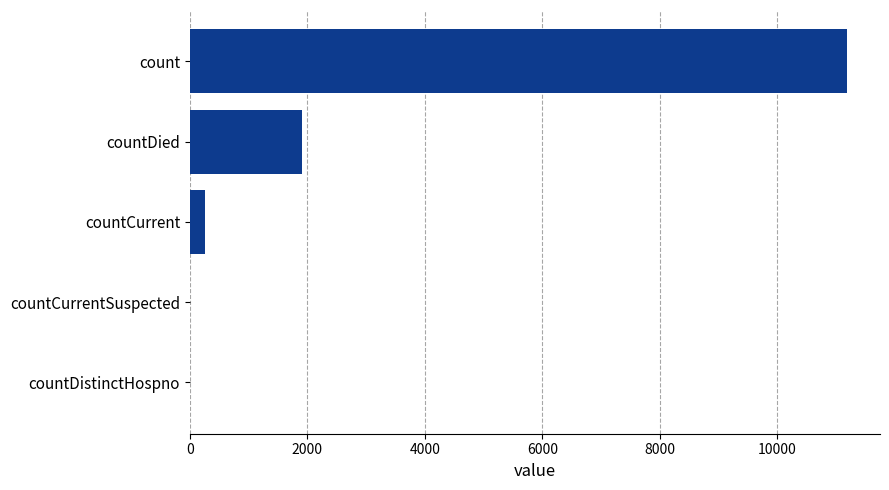

What is the greatest value displayed?

11186